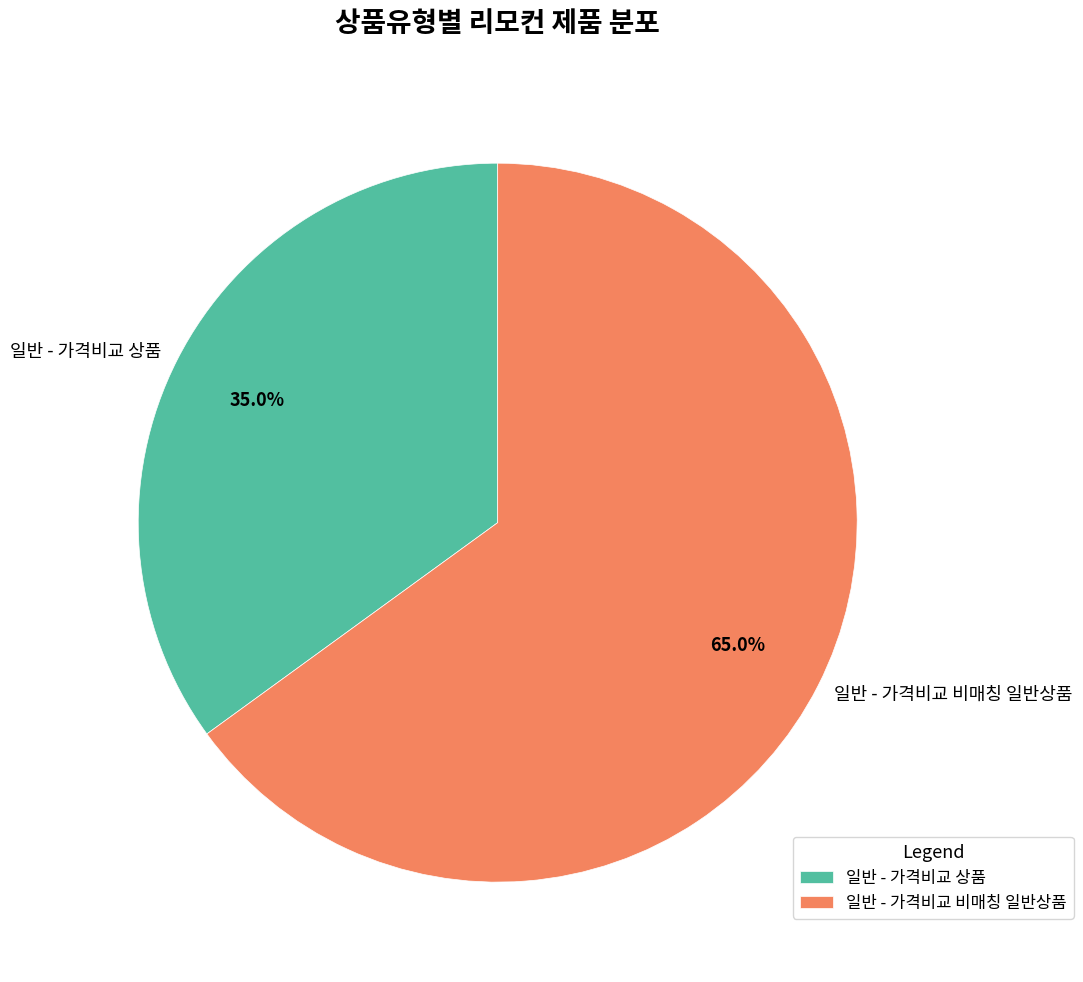

Is the sum of 일반 - 가격비교 상품 and 일반 - 가격비교 비매칭 일반상품 greater than half?

Yes